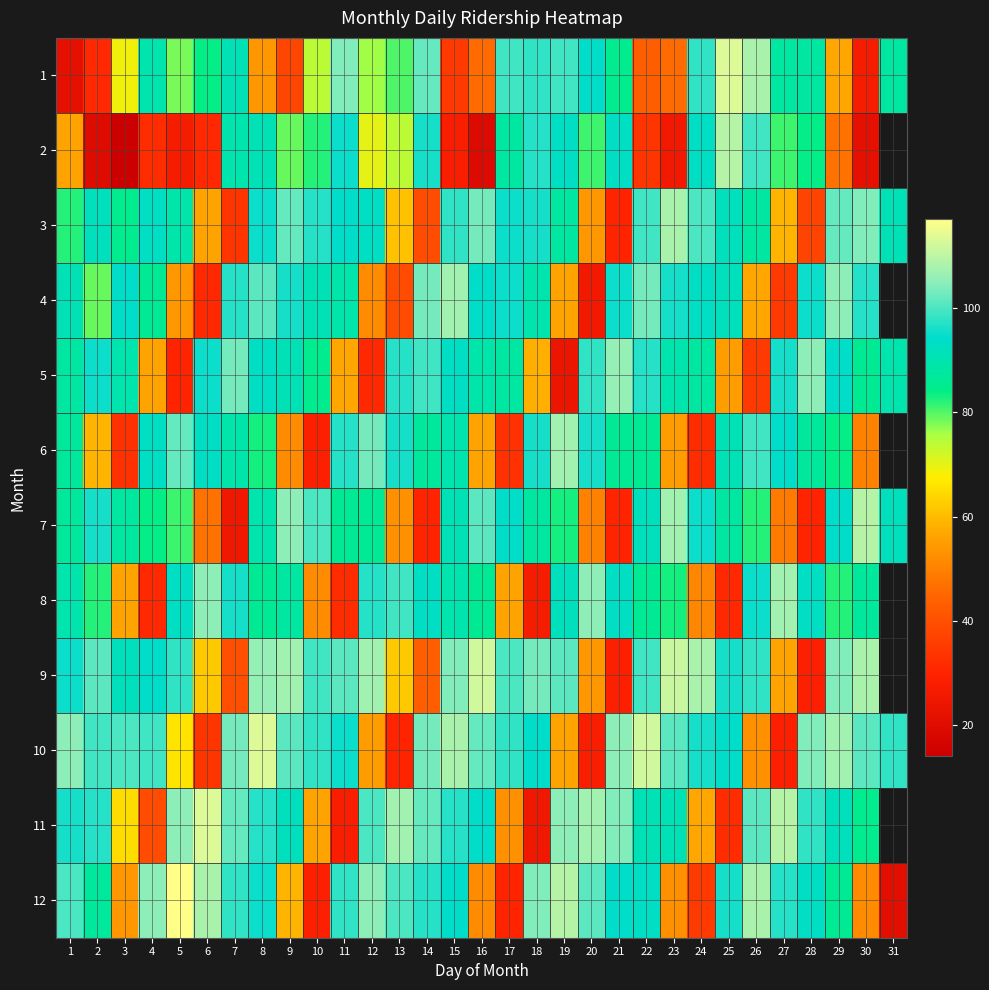

What is the lowest value of the 8 series?

27.0